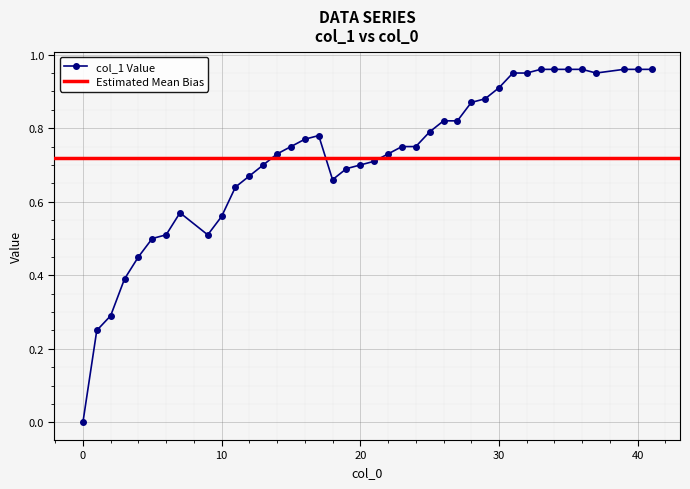

Between 19 and 30, which is larger?

30